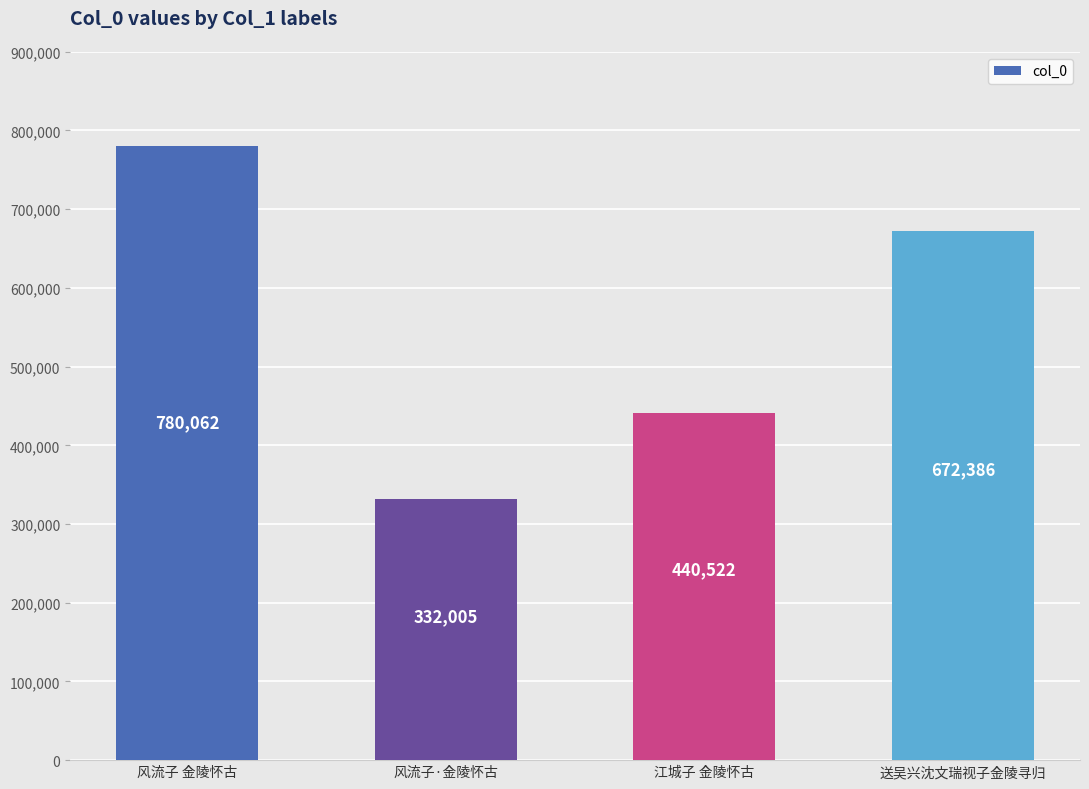

Which label corresponds to the largest value in the chart?

风流子 金陵怀古